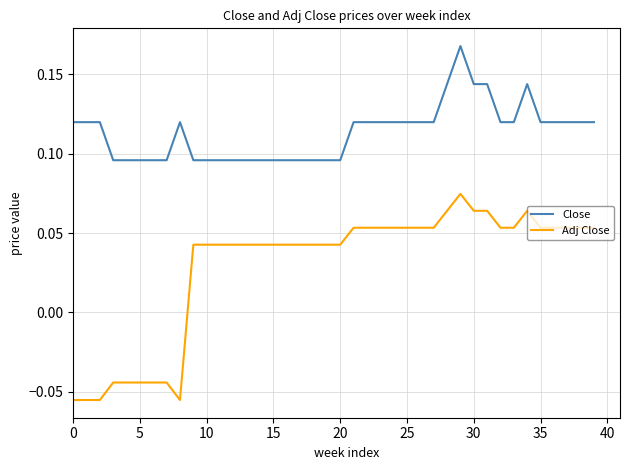

True or false: Close and Adj Close cross at least once.

False